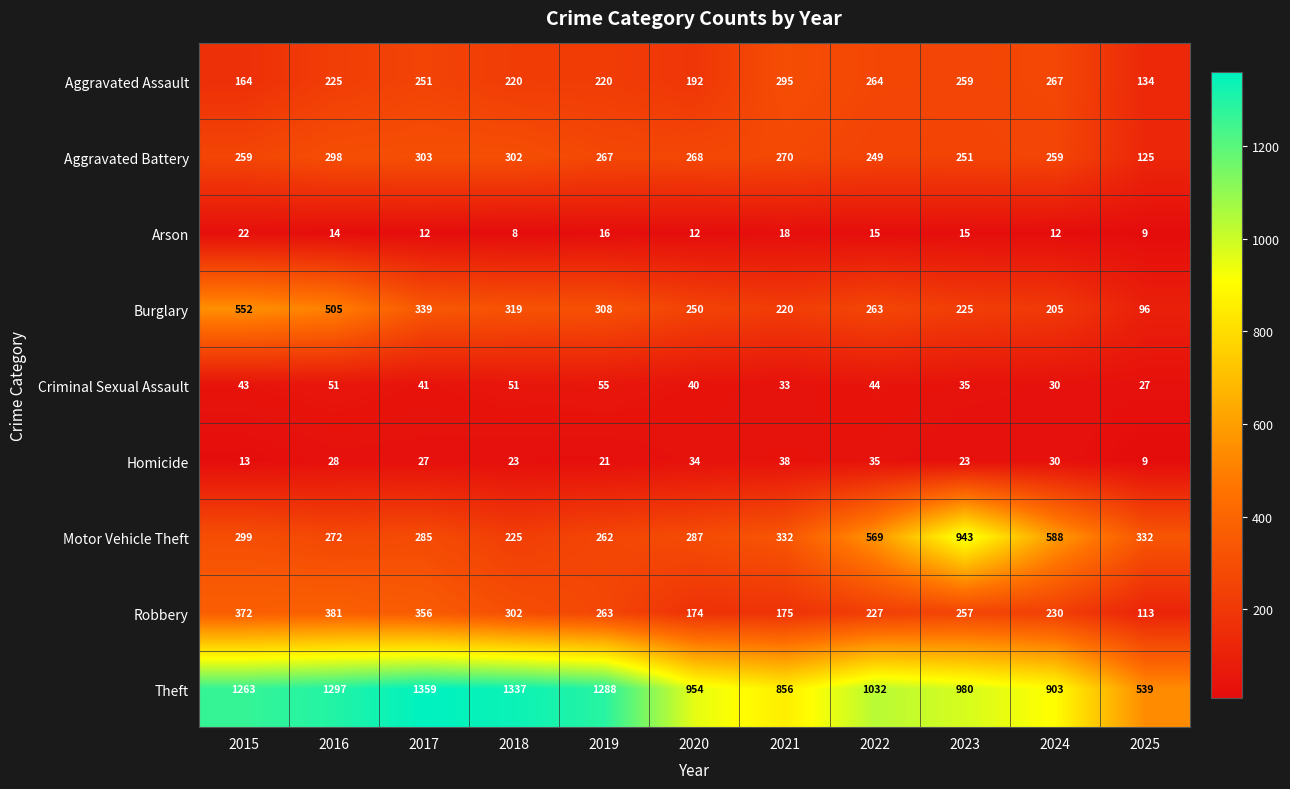

Which series has the largest range (max minus min)?

Theft